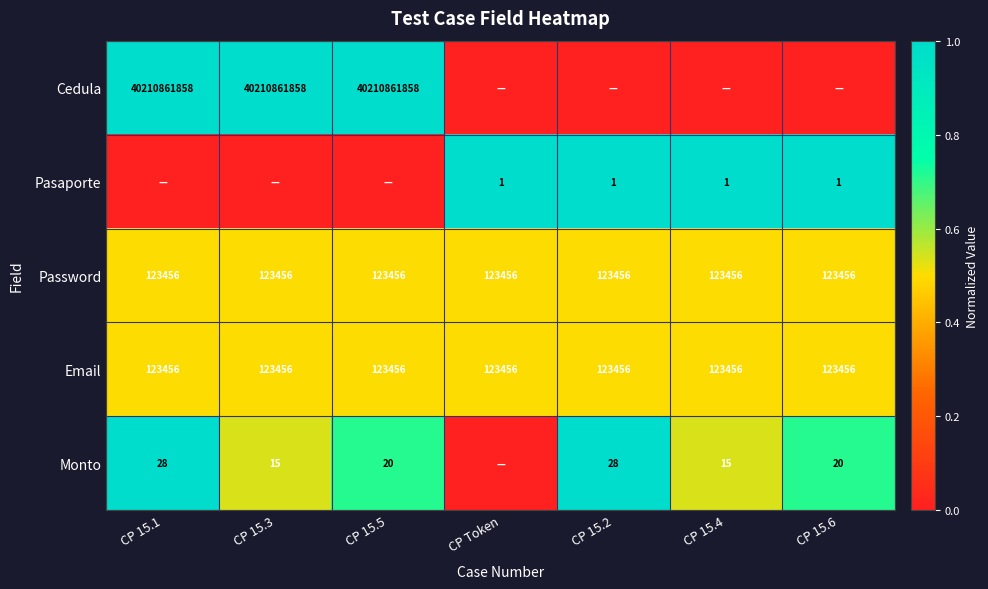

Is the value of Email at CP 15.2 greater than the value of Monto at CP 15.3?

Yes